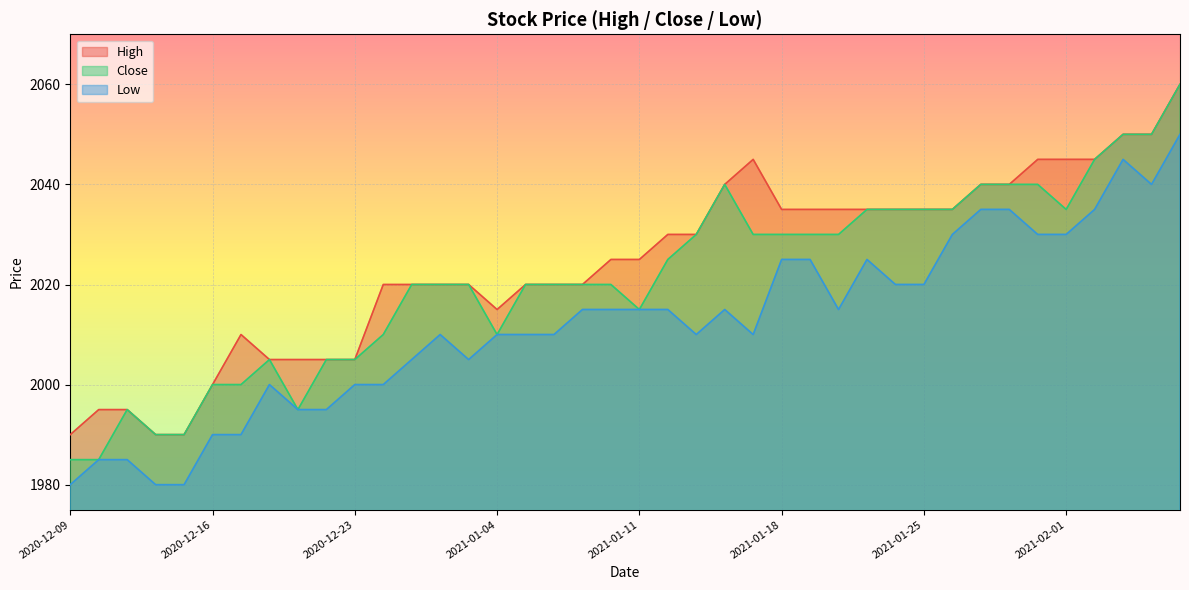

What is the approximate value of High at 2021-01-28?

2040